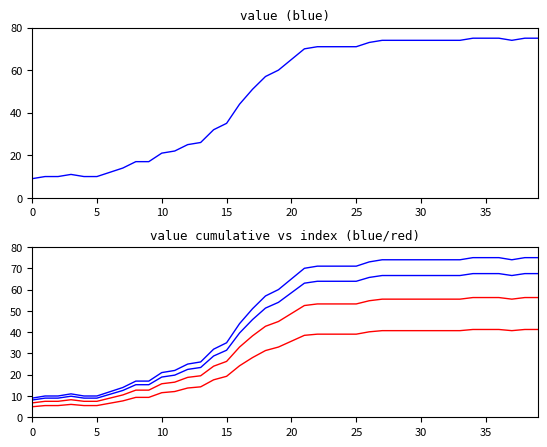

Reading left to right, extract all data points from this chart.

value: 9.0	10.0	10.0	11.0	10.0	10.0	12.0	14.0	17.0	17.0	21.0	22.0	25.0	26.0	32.0	35.0	44.0	51.0	57.0	60.0	65.0	70.0	71.0	71.0	71.0	71.0	73.0	74.0	74.0	74.0	74.0	74.0	74.0	74.0	75.0	75.0	75.0	74.0	75.0	75.0
value x0.9: 8.1	9.0	9.0	9.9	9.0	9.0	10.8	12.6	15.3	15.3	18.9	19.8	22.5	23.4	28.8	31.5	39.6	45.9	51.3	54.0	58.5	63.0	63.9	63.9	63.9	63.9	65.7	66.6	66.6	66.6	66.6	66.6	66.6	66.6	67.5	67.5	67.5	66.6	67.5	67.5
value x0.75: 6.8	7.5	7.5	8.2	7.5	7.5	9.0	10.5	12.8	12.8	15.8	16.5	18.8	19.5	24.0	26.2	33.0	38.2	42.8	45.0	48.8	52.5	53.2	53.2	53.2	53.2	54.8	55.5	55.5	55.5	55.5	55.5	55.5	55.5	56.2	56.2	56.2	55.5	56.2	56.2
value x0.55: 5.0	5.5	5.5	6.1	5.5	5.5	6.6	7.7	9.4	9.4	11.6	12.1	13.8	14.3	17.6	19.2	24.2	28.1	31.4	33.0	35.8	38.5	39.1	39.1	39.1	39.1	40.2	40.7	40.7	40.7	40.7	40.7	40.7	40.7	41.2	41.2	41.2	40.7	41.2	41.2